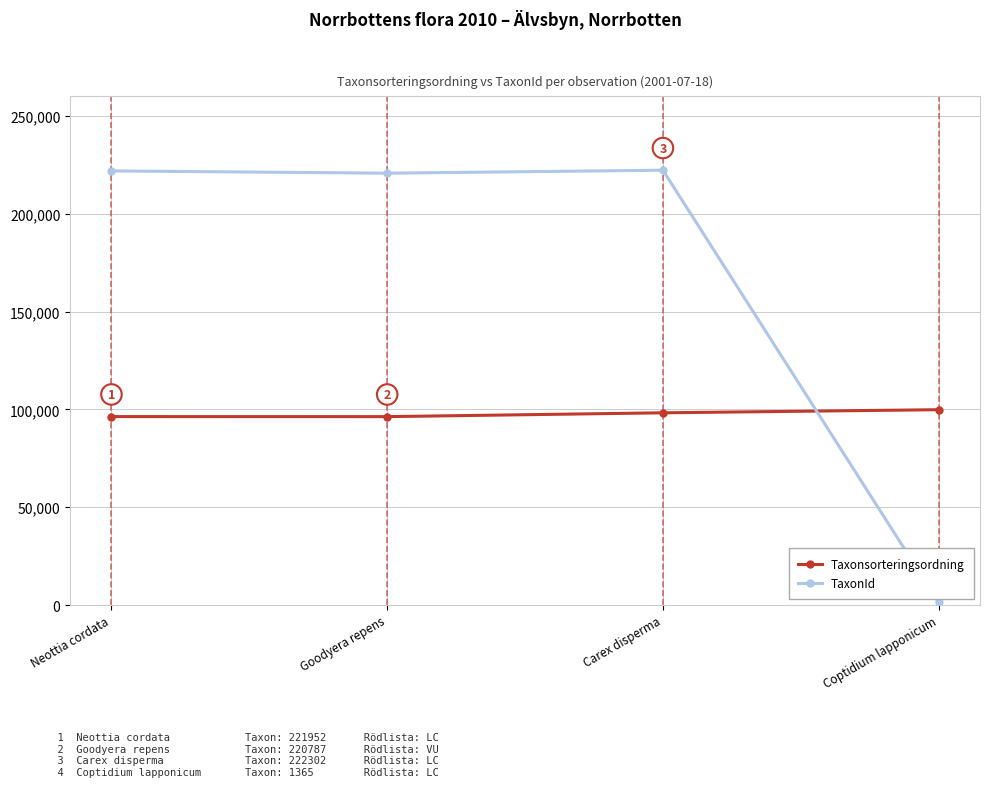

At which label is TaxonId closest to 111833?

Goodyera repens